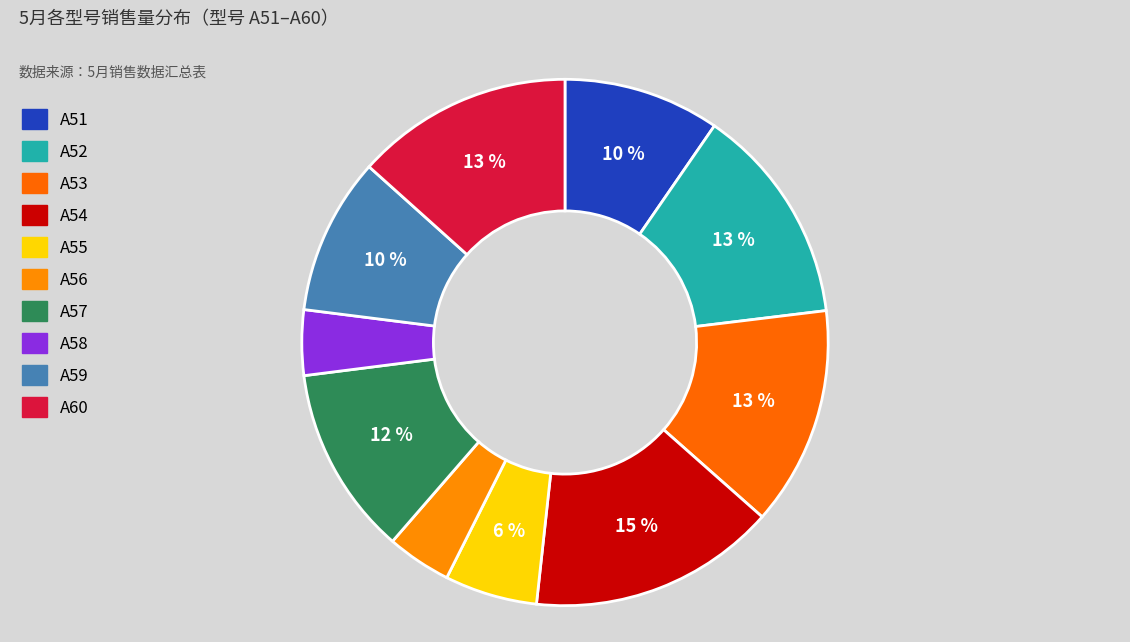

Which category has the biggest portion of the pie?

A54